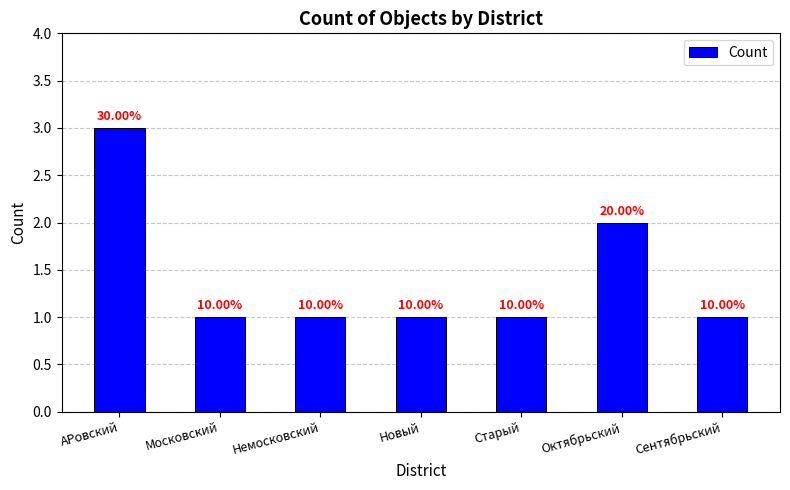

What is the maximum value shown in the chart?

3